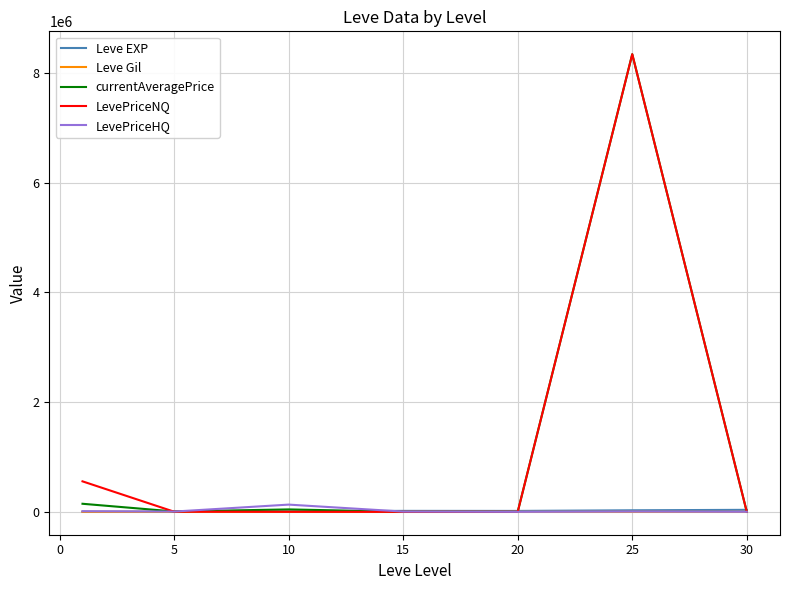

What are all the series names shown in the legend?

Leve EXP, Leve Gil, currentAveragePrice, LevePriceNQ, LevePriceHQ